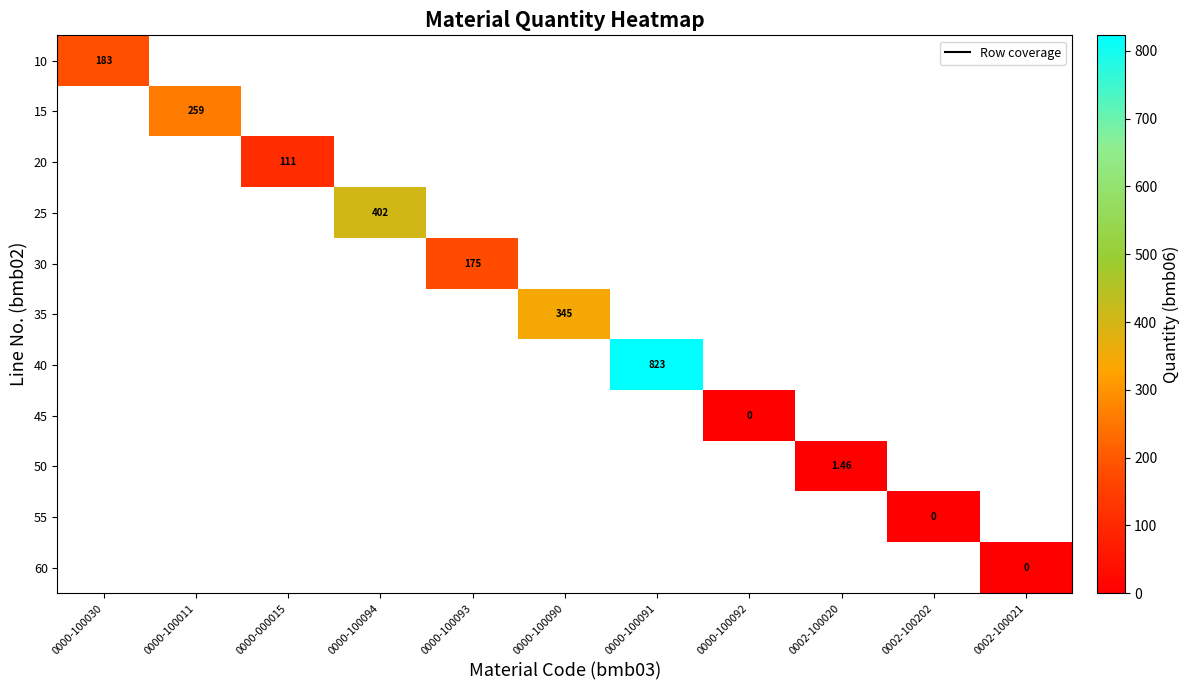

How many distinct data groups are displayed?

11